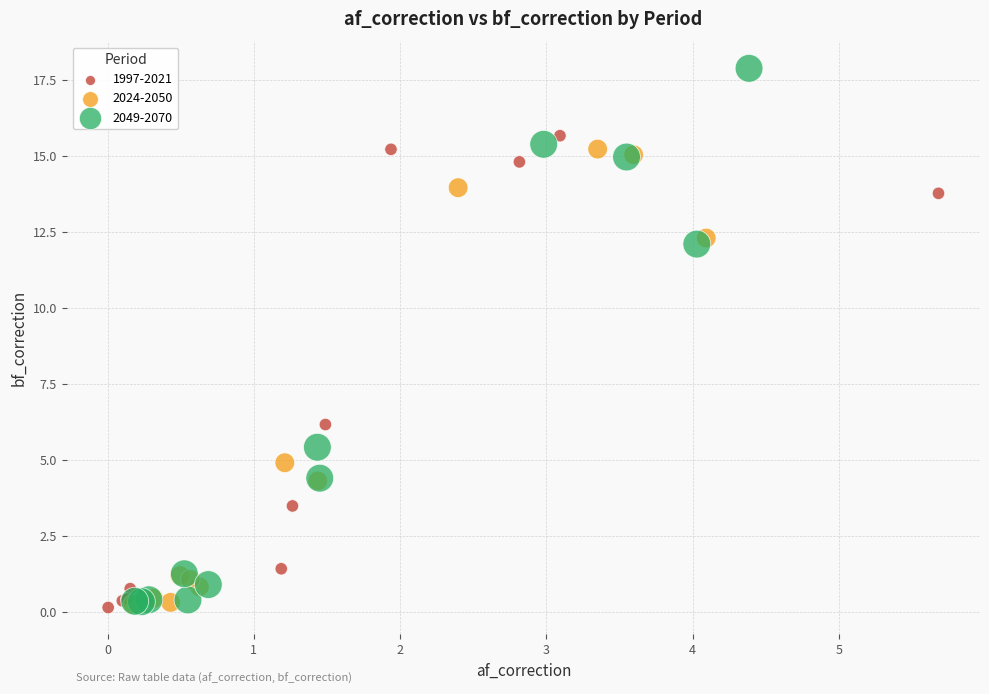

Which series has the widest spread of Y values?

2049-2070